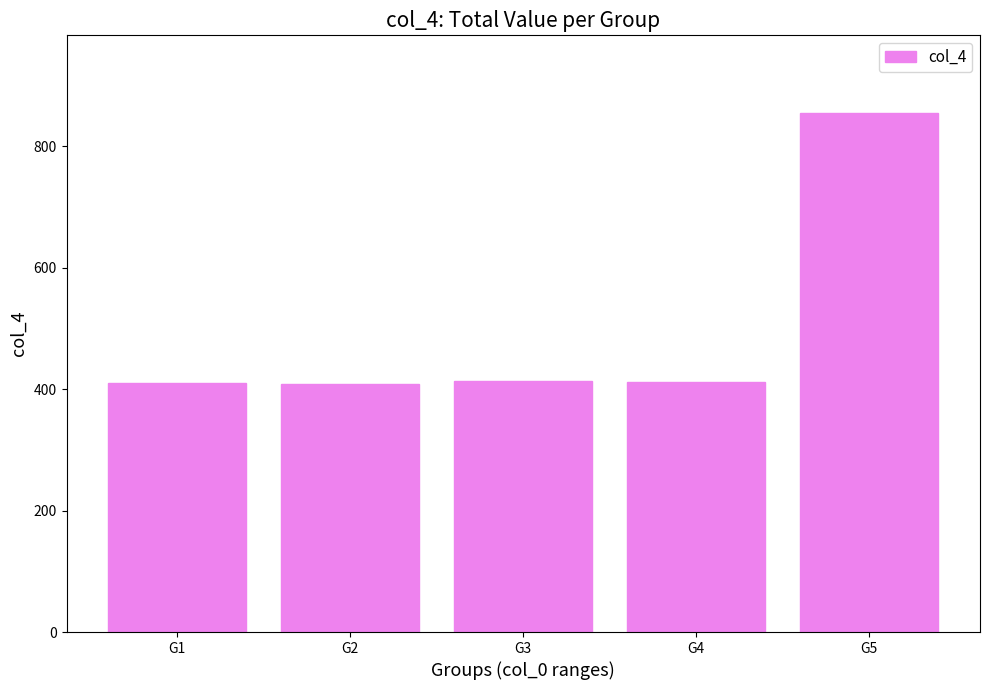

What is the difference between the maximum and minimum values?

445.5